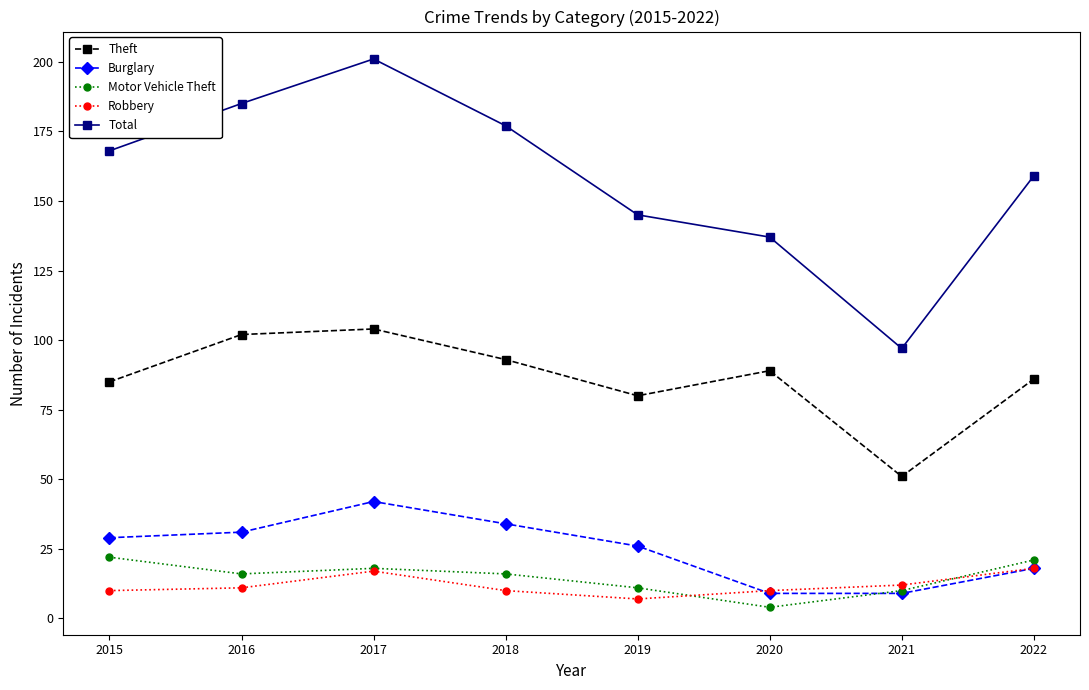

True or false: Burglary and Total cross at least once.

False